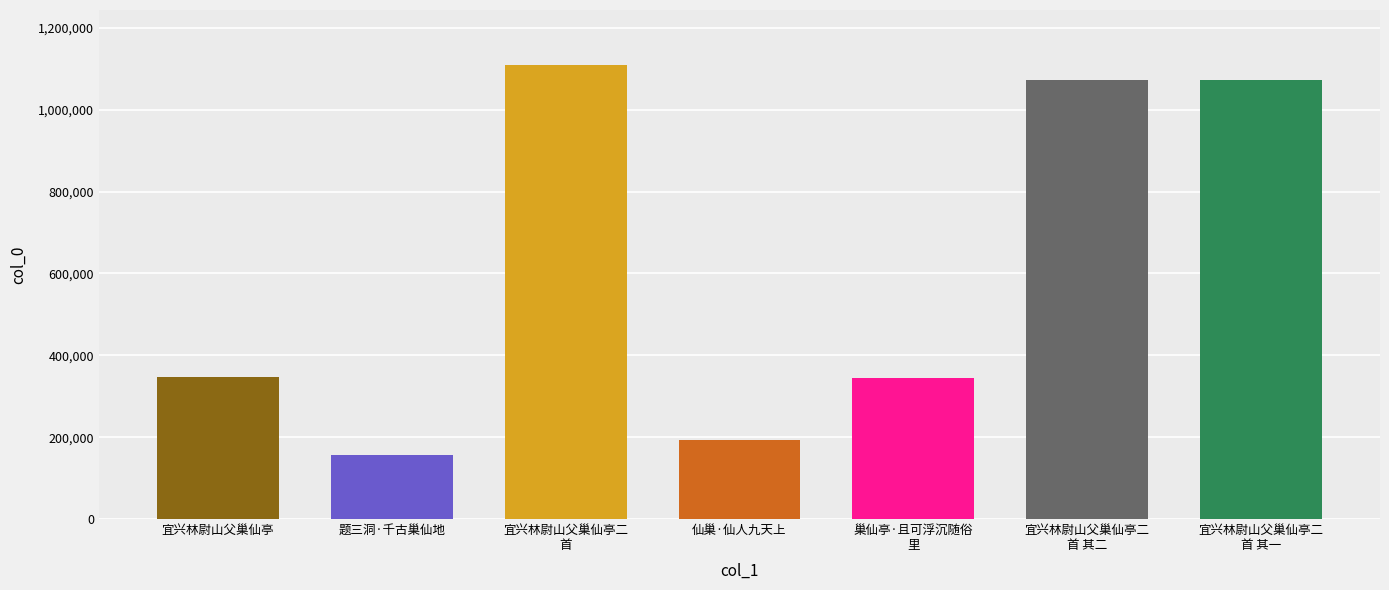

The value at 宜兴林尉山父巢仙亭二
首 其二 is 424999. True or false?

False